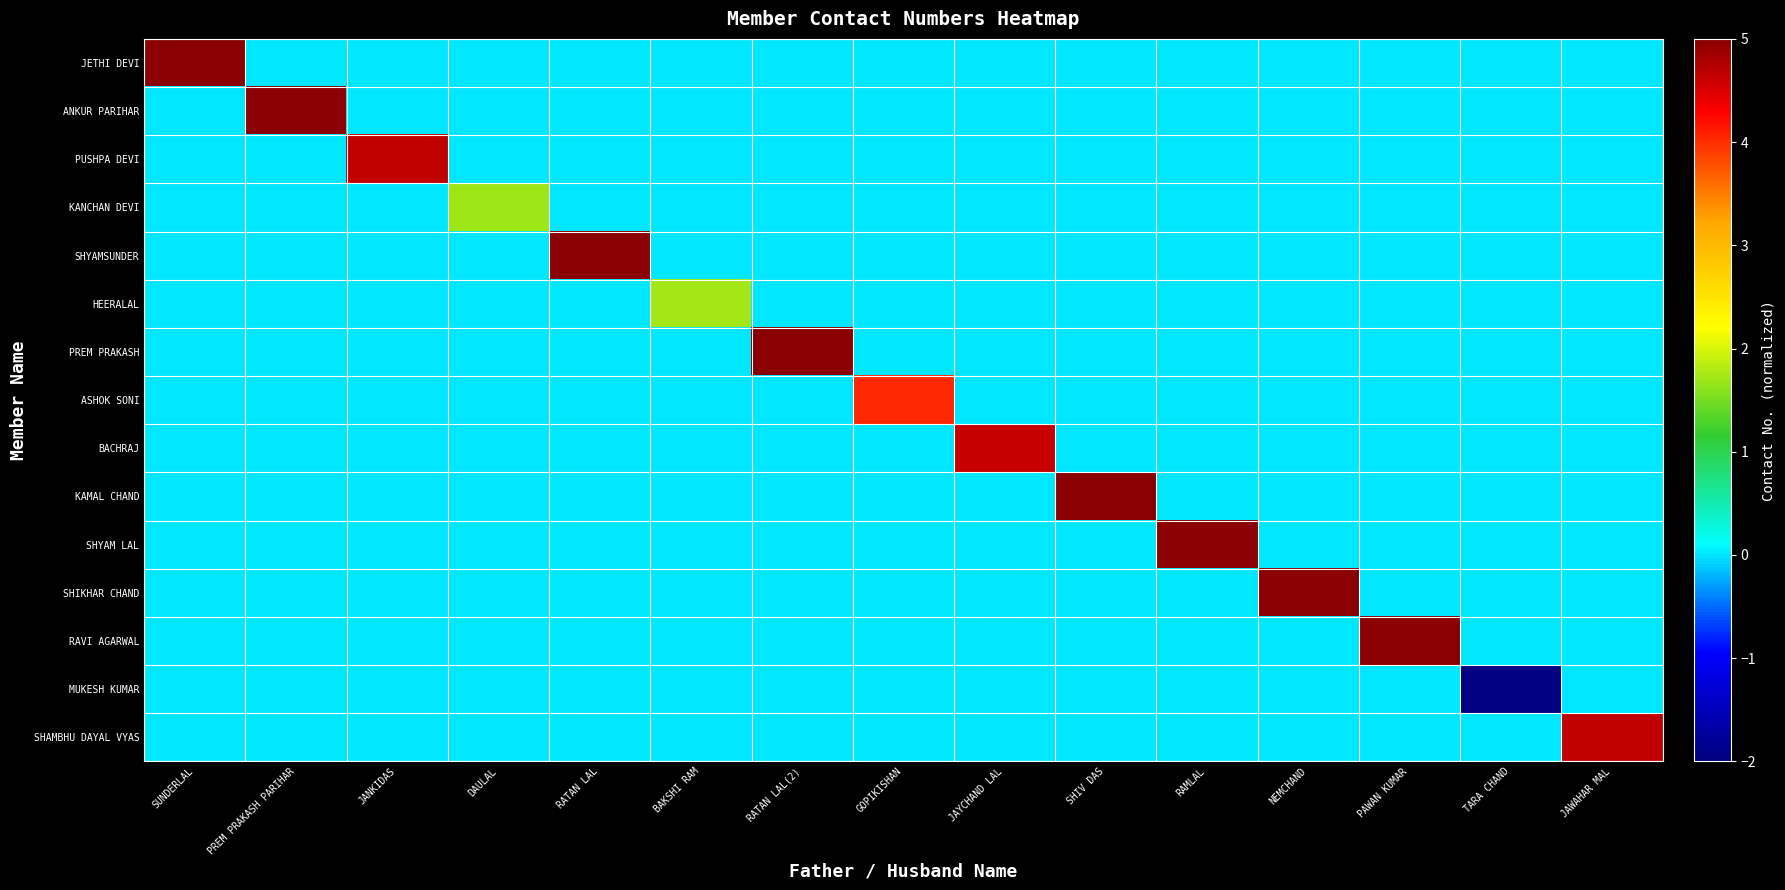

What is the greatest value displayed?

8.0